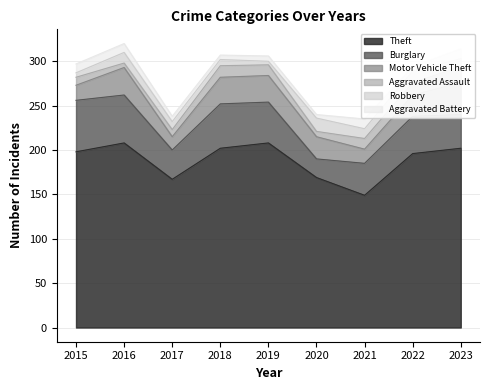

How many values in the Aggravated Assault series exceed 12?

3